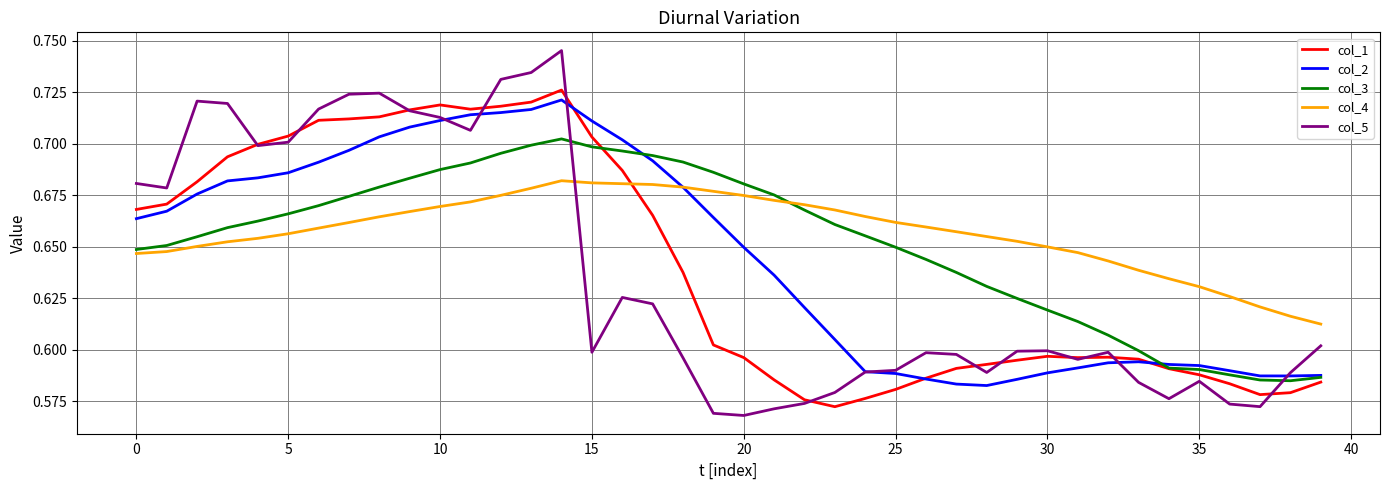

Which series ends up on top after the final intersection of col_4 and col_5?

col_4